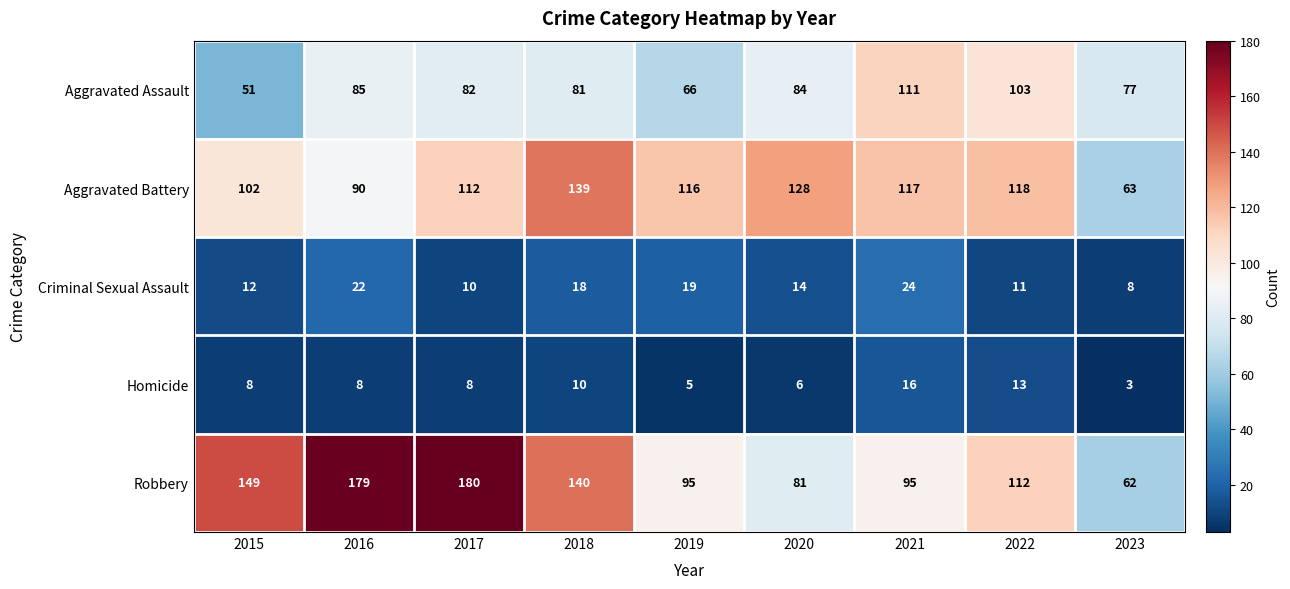

True or false: Robbery has a value of 62 at 2023.

True